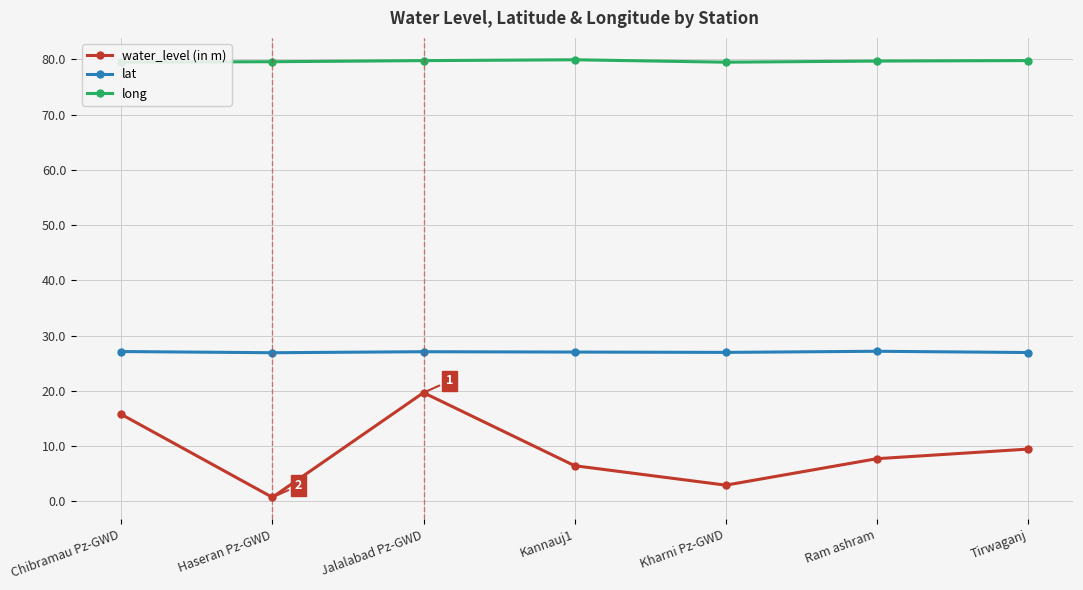

What are all the series names shown in the legend?

water_level (in m), lat, long